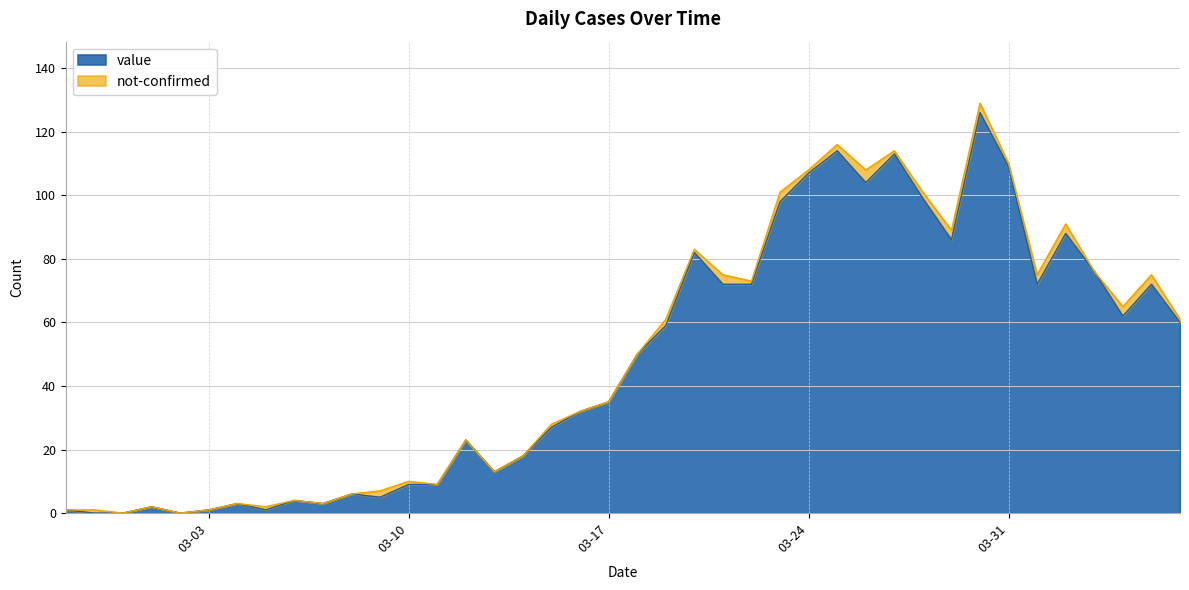

What is the difference between the second highest and minimum values?

114